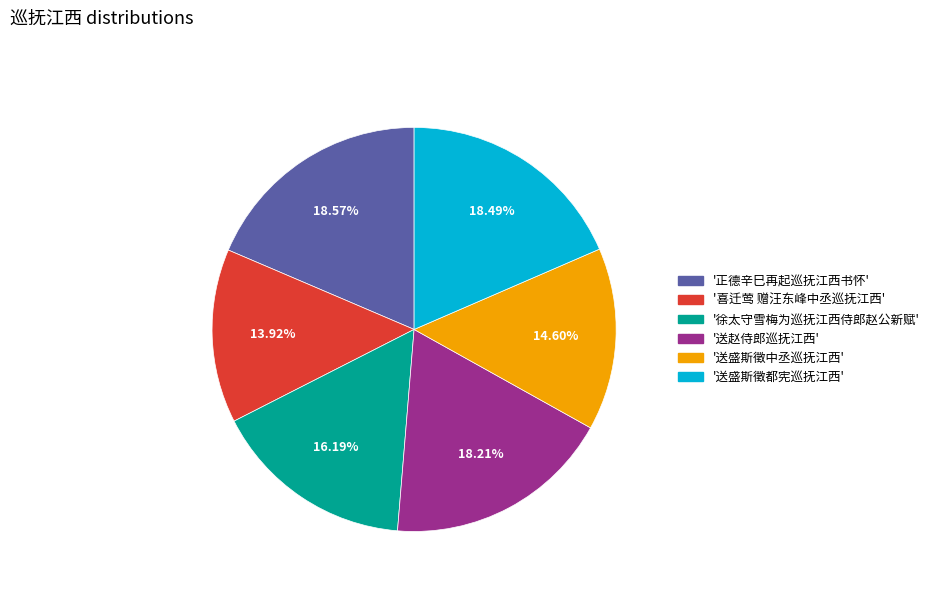

Is there a majority slice in this chart?

No